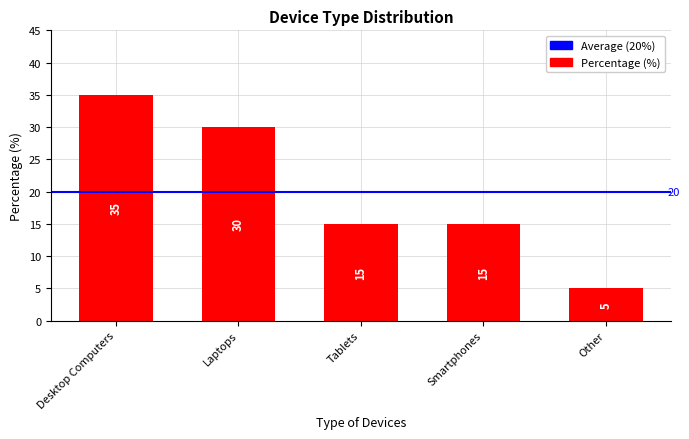

Where does the data first go above 15?

Desktop Computers